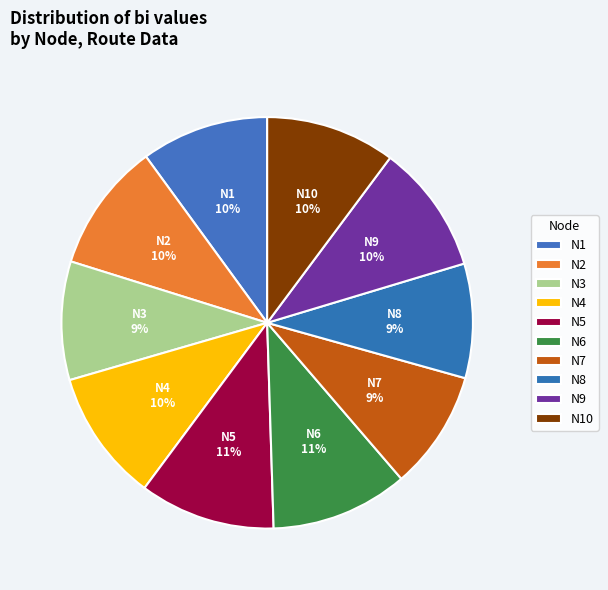

Is it true that N8 is 16% of the pie?

False